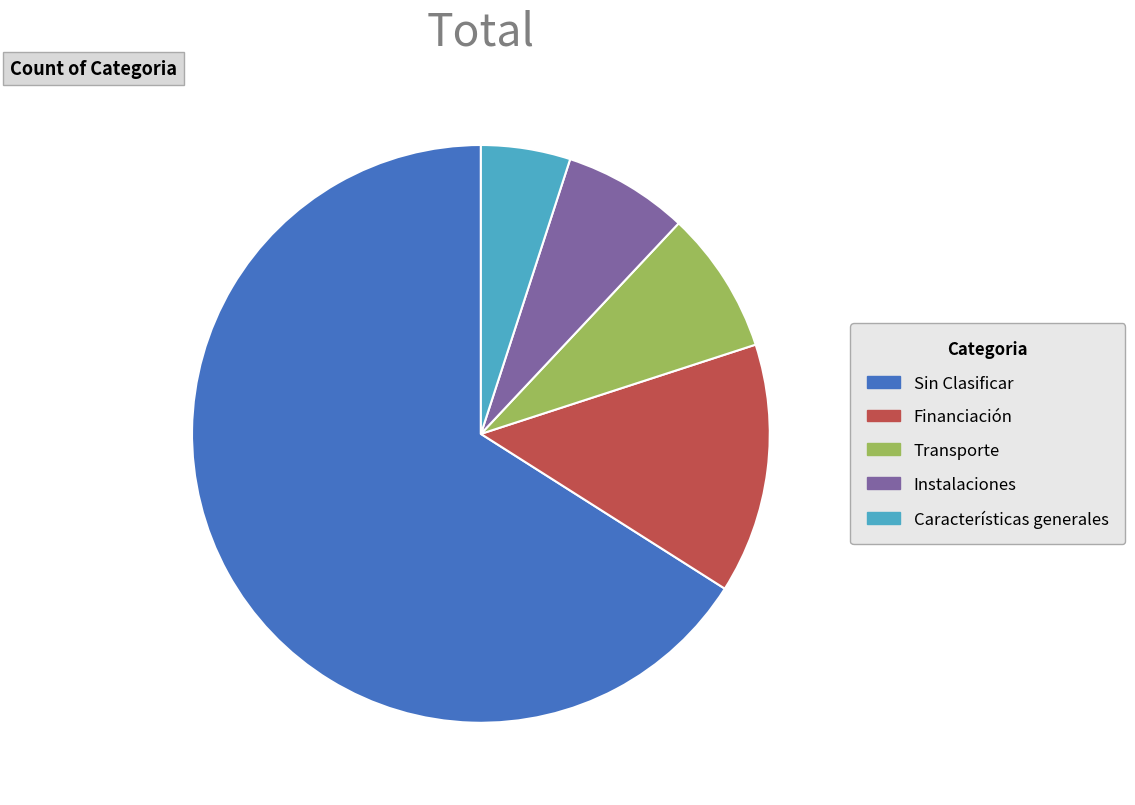

True or false: Instalaciones accounts for 13% of the total.

False